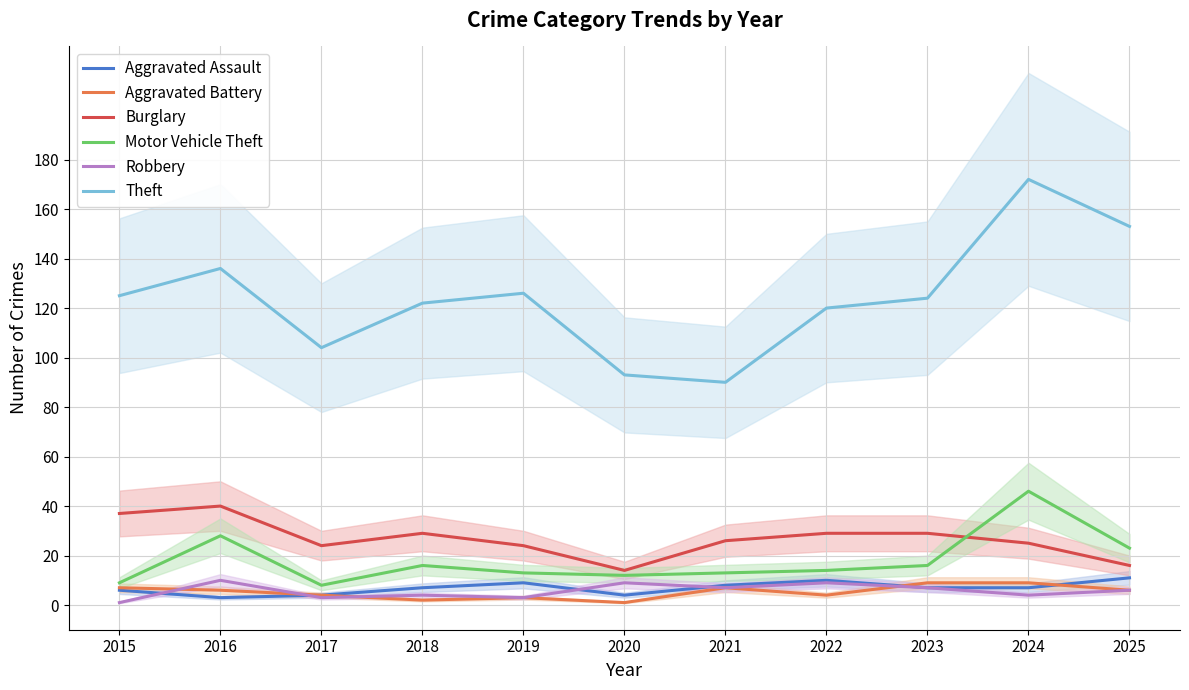

True or false: Aggravated Battery has a value of 8 at 2016.

False